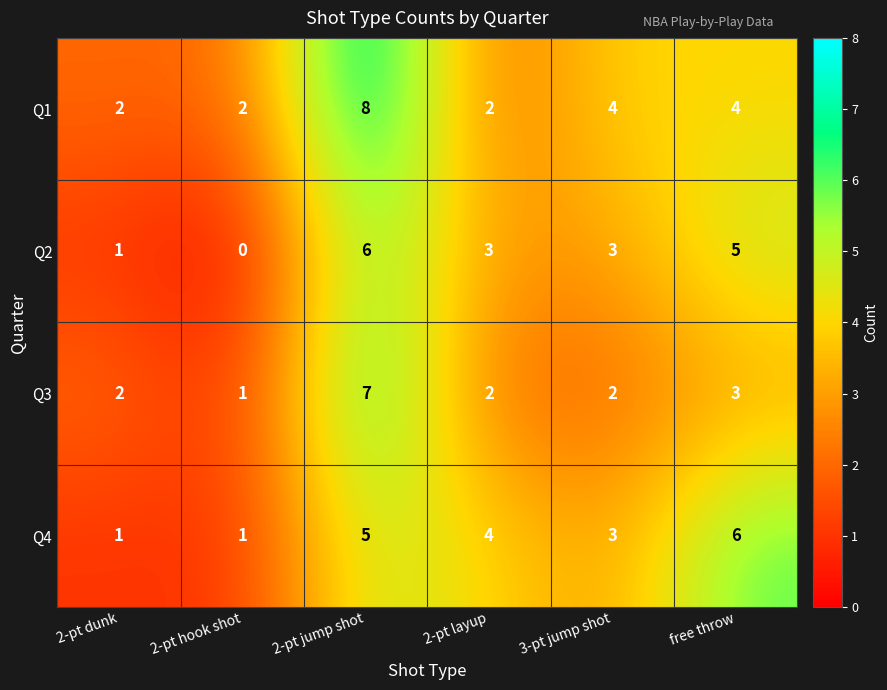

Count the Q1 values in the range 2 to 4.

5